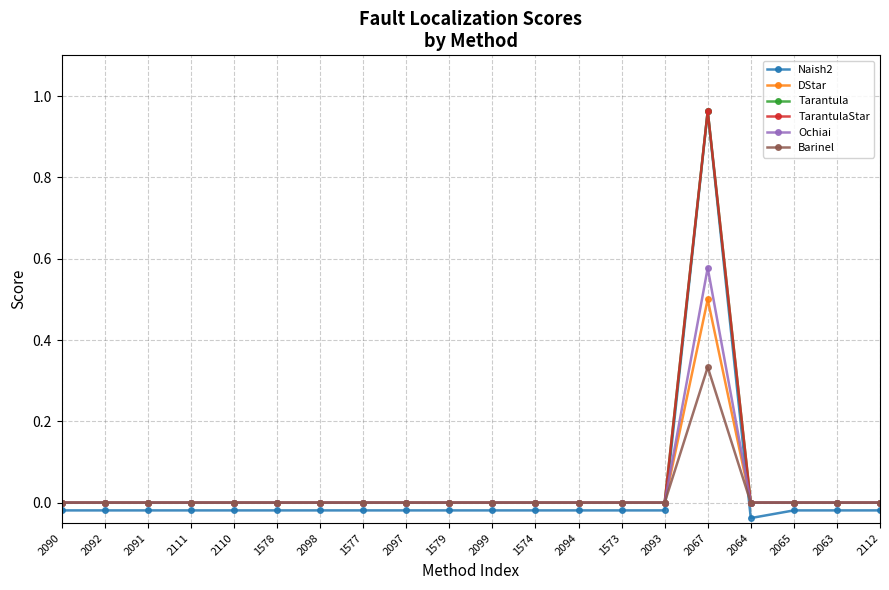

Reading left to right, list all the values displayed in this chart.

Naish2: 2090=-0.0	2092=-0.0	2091=-0.0	2111=-0.0	2110=-0.0	1578=-0.0	2098=-0.0	1577=-0.0	2097=-0.0	1579=-0.0	2099=-0.0	1574=-0.0	2094=-0.0	1573=-0.0	2093=-0.0	2067=1.0	2064=-0.0	2065=-0.0	2063=-0.0	2112=-0.0
DStar: 2090=0.0	2092=0.0	2091=0.0	2111=0.0	2110=0.0	1578=0.0	2098=0.0	1577=0.0	2097=0.0	1579=0.0	2099=0.0	1574=0.0	2094=0.0	1573=0.0	2093=0.0	2067=0.5	2064=0.0	2065=0.0	2063=0.0	2112=0.0
Tarantula: 2090=0.0	2092=0.0	2091=0.0	2111=0.0	2110=0.0	1578=0.0	2098=0.0	1577=0.0	2097=0.0	1579=0.0	2099=0.0	1574=0.0	2094=0.0	1573=0.0	2093=0.0	2067=1.0	2064=0.0	2065=0.0	2063=0.0	2112=0.0
TarantulaStar: 2090=0.0	2092=0.0	2091=0.0	2111=0.0	2110=0.0	1578=0.0	2098=0.0	1577=0.0	2097=0.0	1579=0.0	2099=0.0	1574=0.0	2094=0.0	1573=0.0	2093=0.0	2067=1.0	2064=0.0	2065=0.0	2063=0.0	2112=0.0
Ochiai: 2090=0.0	2092=0.0	2091=0.0	2111=0.0	2110=0.0	1578=0.0	2098=0.0	1577=0.0	2097=0.0	1579=0.0	2099=0.0	1574=0.0	2094=0.0	1573=0.0	2093=0.0	2067=0.6	2064=0.0	2065=0.0	2063=0.0	2112=0.0
Barinel: 2090=0.0	2092=0.0	2091=0.0	2111=0.0	2110=0.0	1578=0.0	2098=0.0	1577=0.0	2097=0.0	1579=0.0	2099=0.0	1574=0.0	2094=0.0	1573=0.0	2093=0.0	2067=0.3	2064=0.0	2065=0.0	2063=0.0	2112=0.0